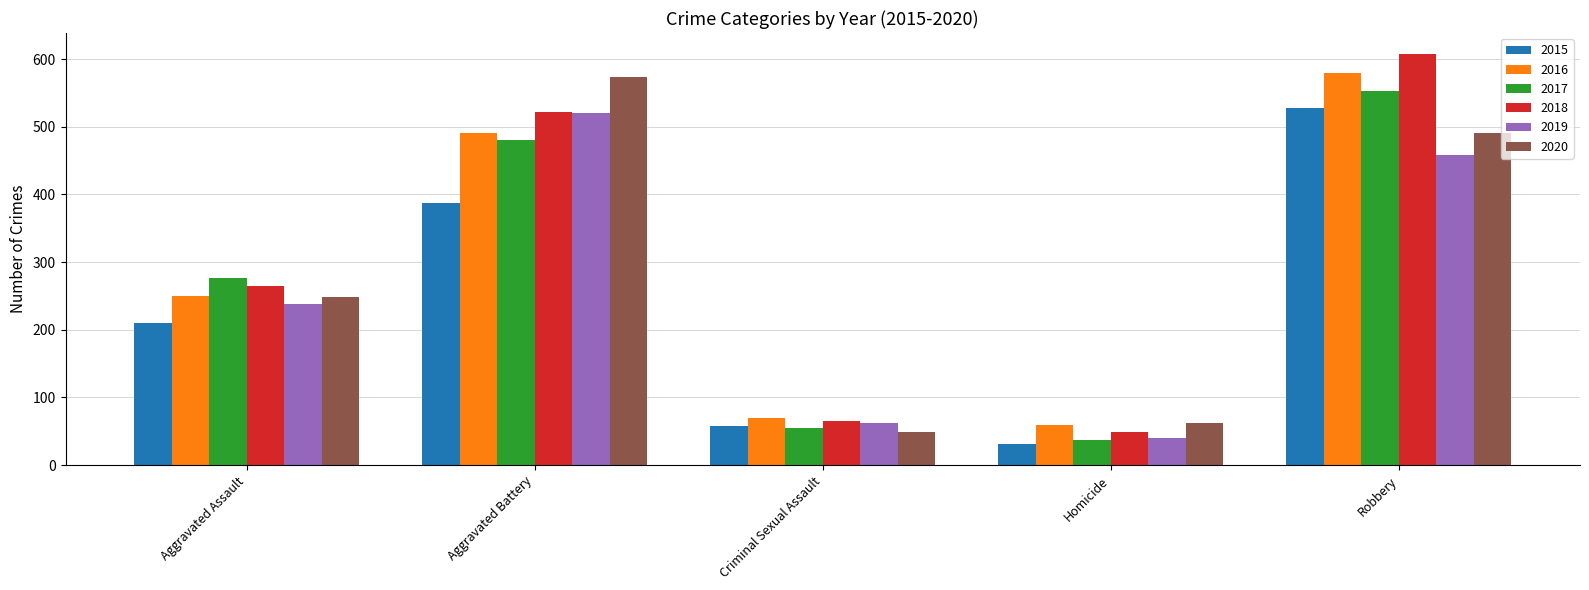

What is the label of the 2nd bar from the left?

Aggravated Battery